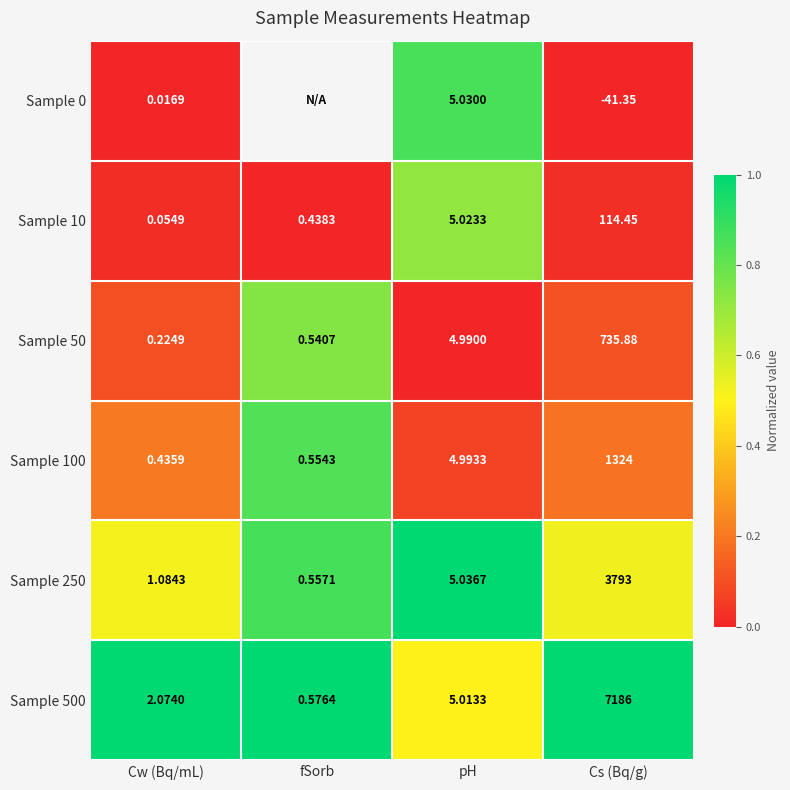

True or false: Sample 10 has a value of 0.0 at Cs (Bq/g).

False